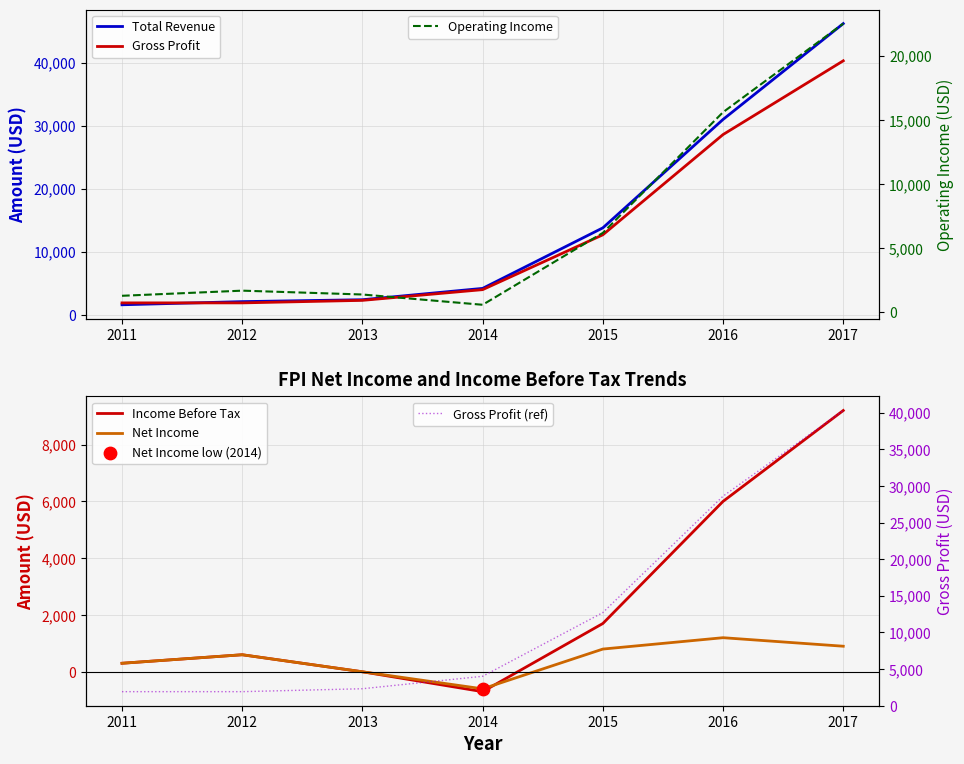

Is the value of Total Revenue at 2014 greater than the value of Gross Profit (ref) at 2011?

Yes